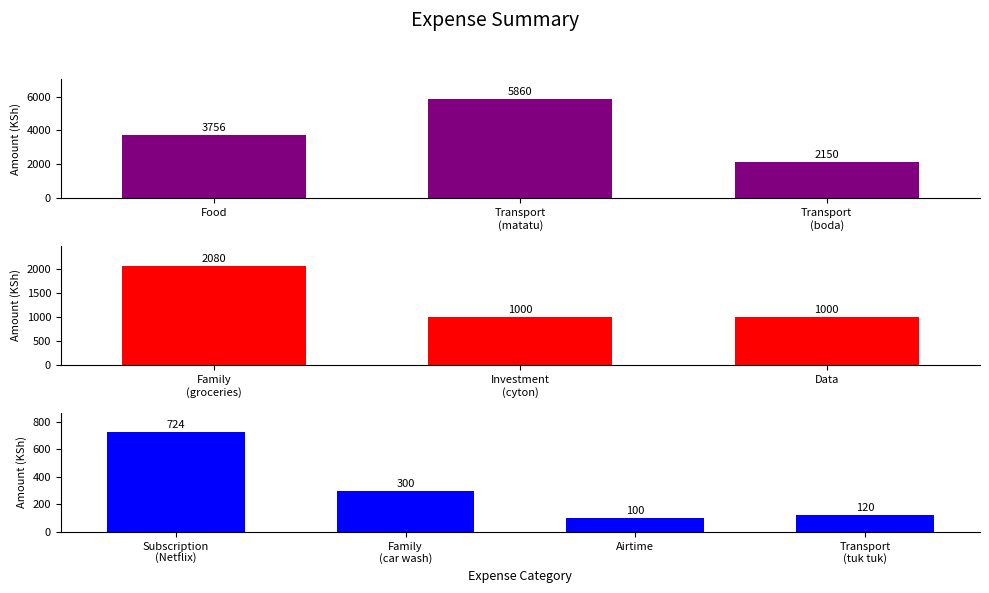

How many data points are less than 1000?

4